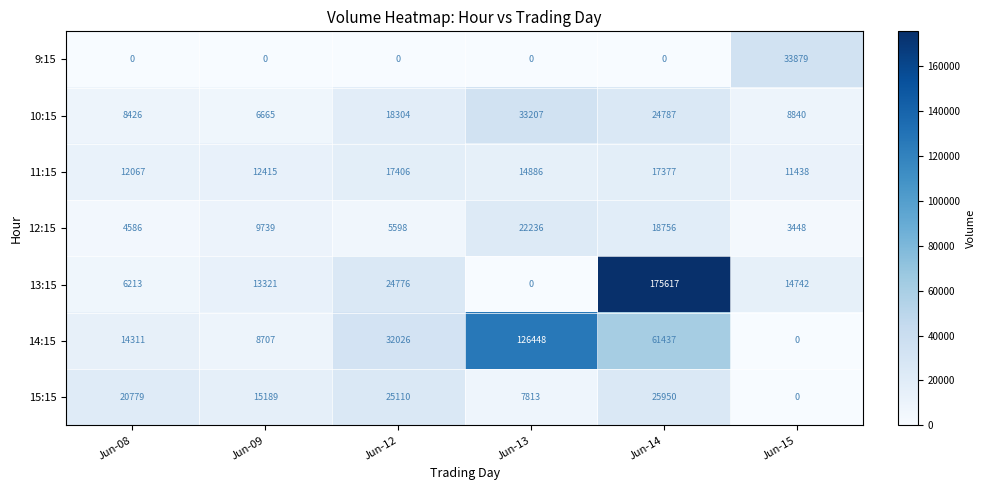

At how many categories does at least one series exceed 152732?

1